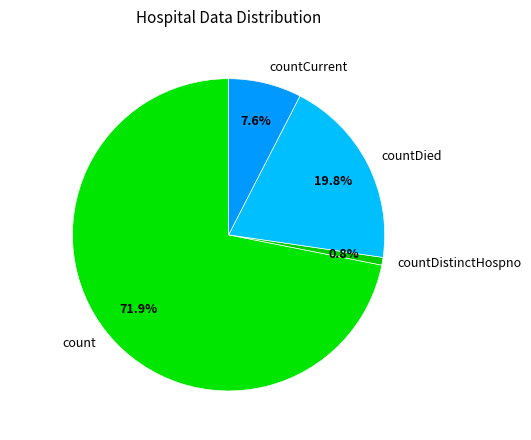

To the nearest percent, what is the combined percentage of countDistinctHospno and countDied?

21%